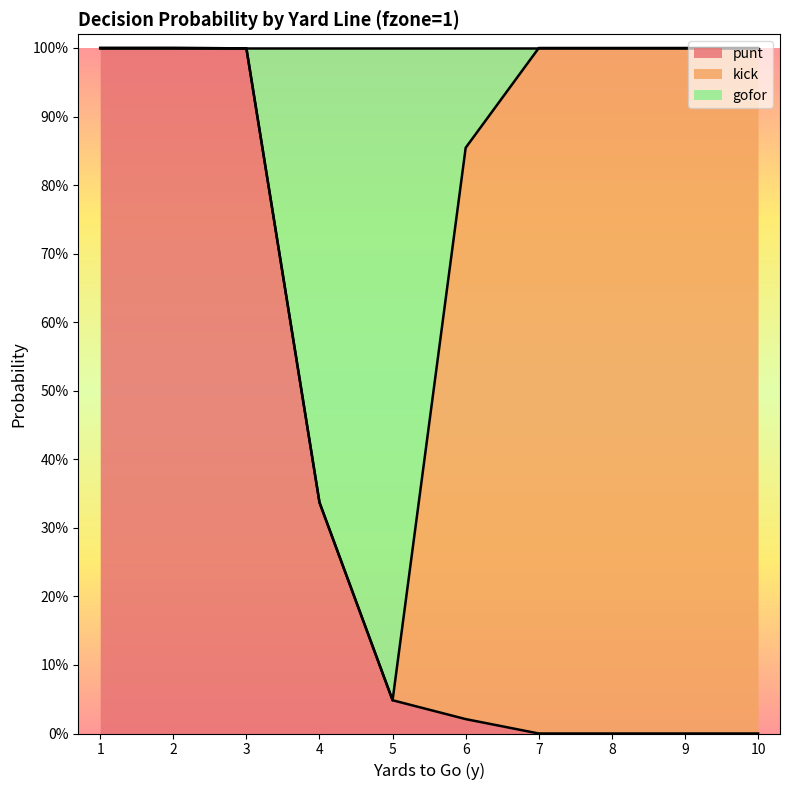

What are all the series names shown in the legend?

punt, kick, gofor